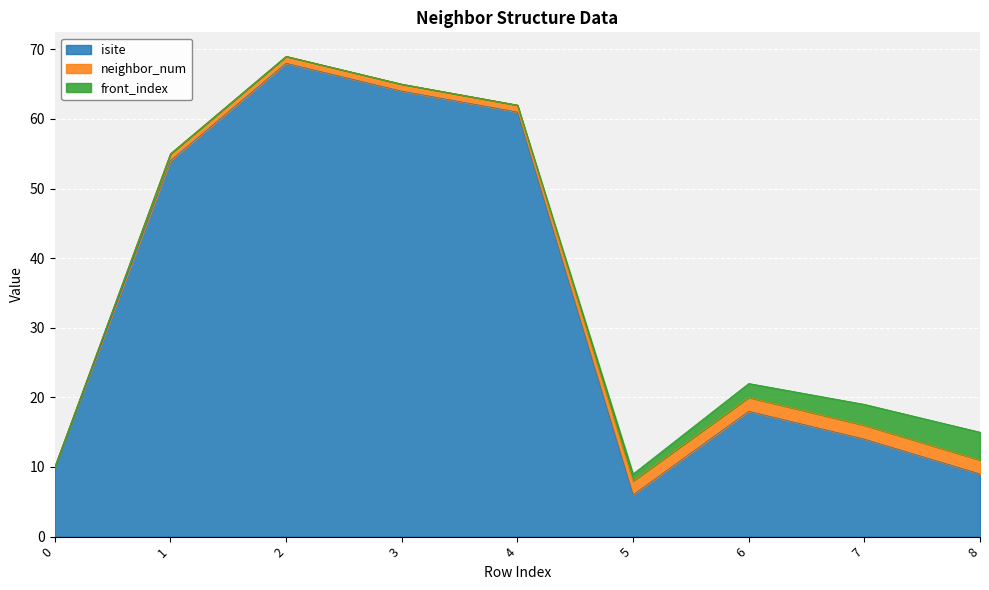

What is the sum of all front_index values?

10